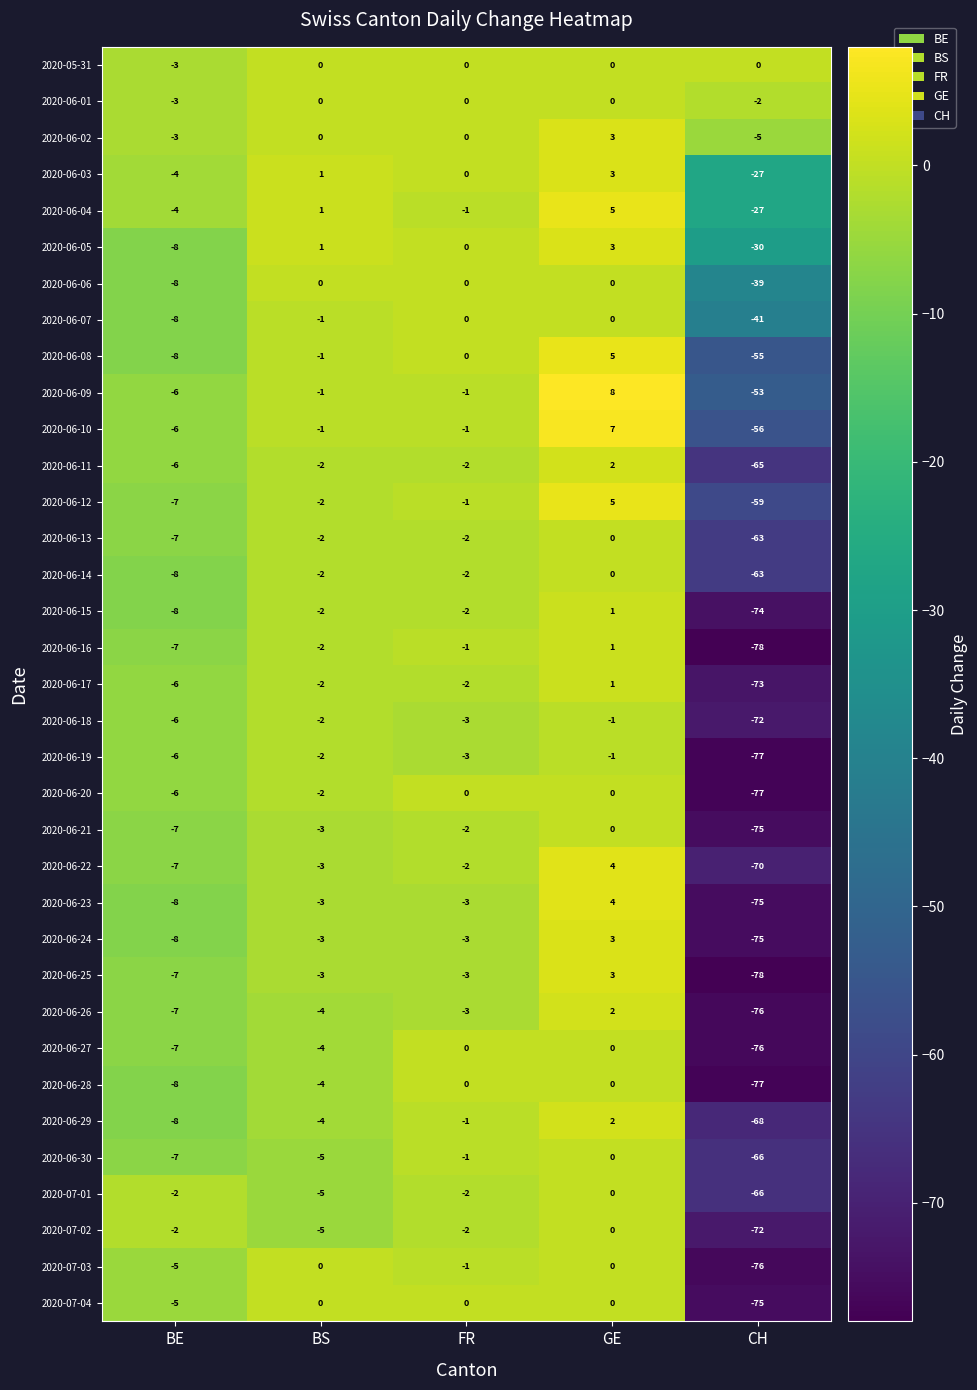

What is the smallest value displayed?

-78